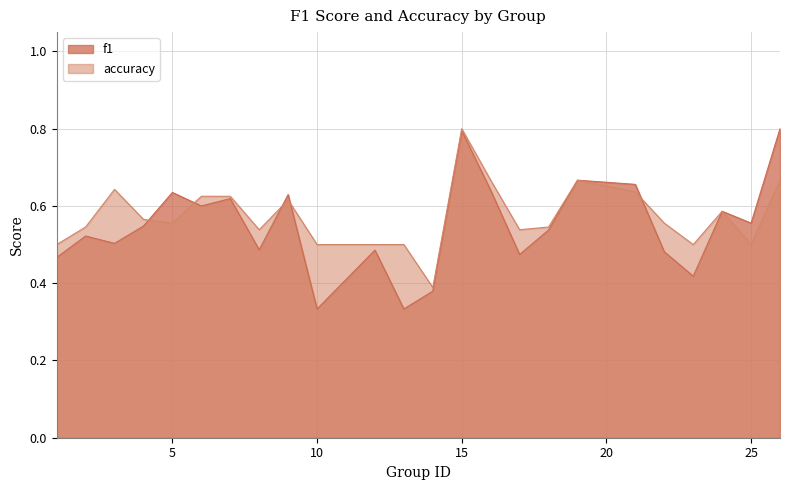

In accuracy, how many points are lower than both neighbors (excluding endpoints)?

6